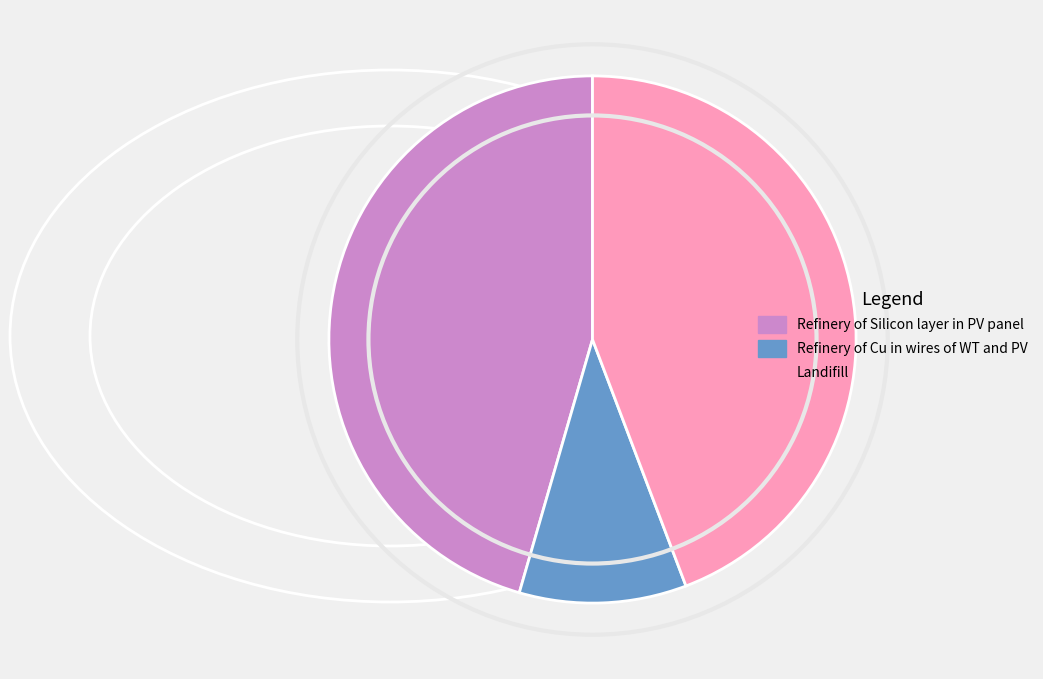

Which slice is the smallest?

Refinery of Cu in wires of WT and PV